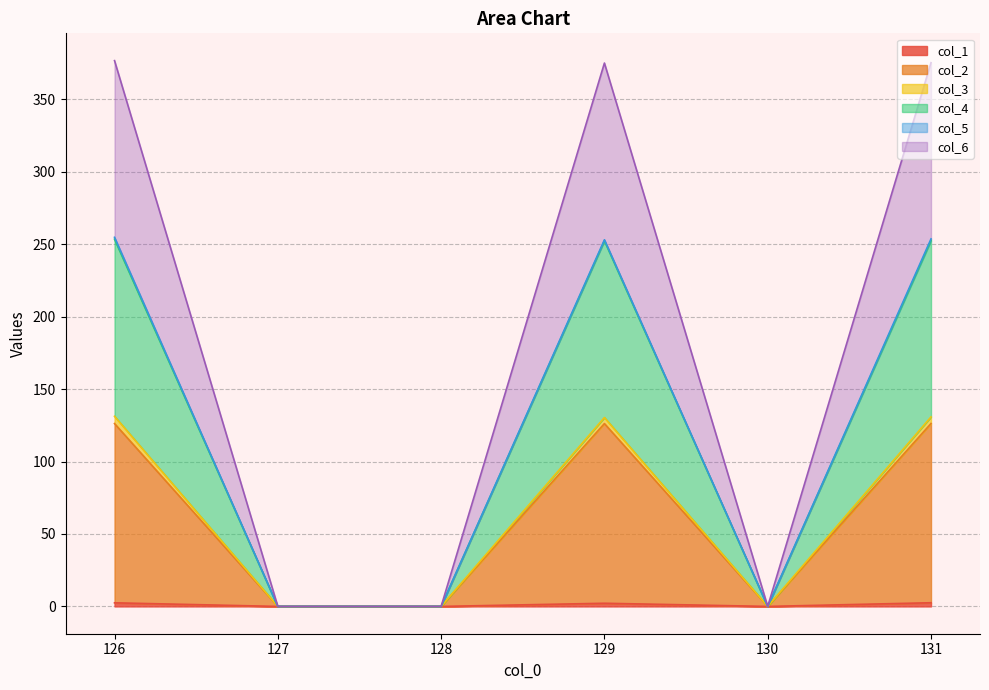

The value of col_2 at 128 is 61.5. True or false?

False